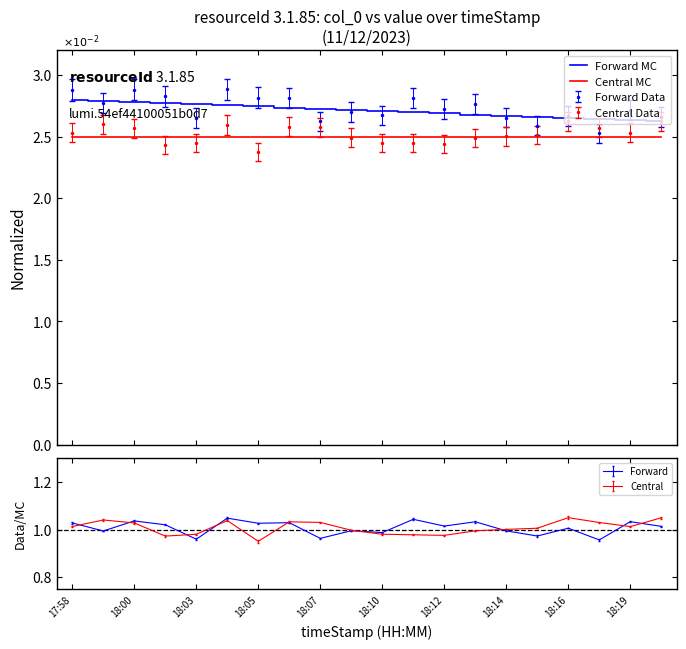

What is the label of the 5th point from the right?

15